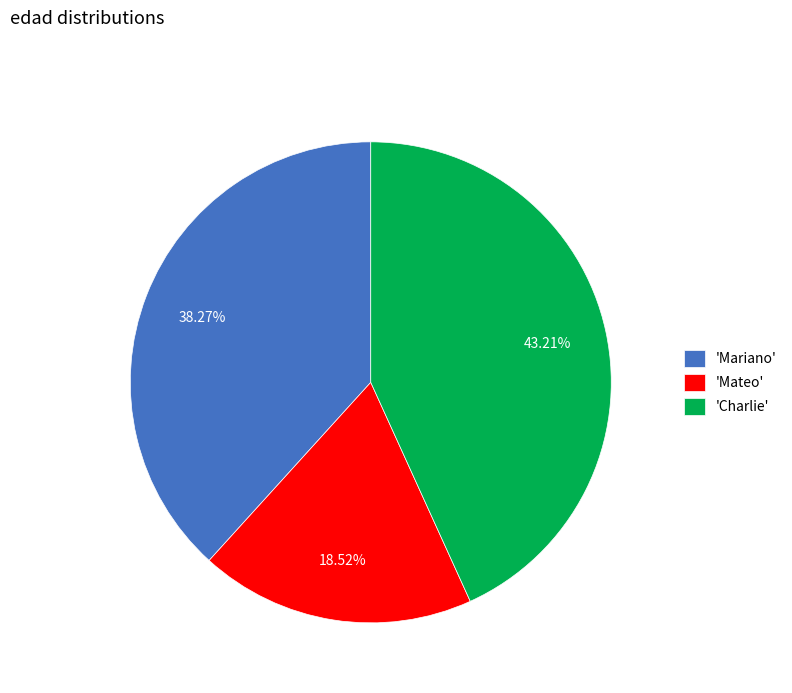

To the nearest percent, what is the difference between the largest and smallest slice percentages?

25%